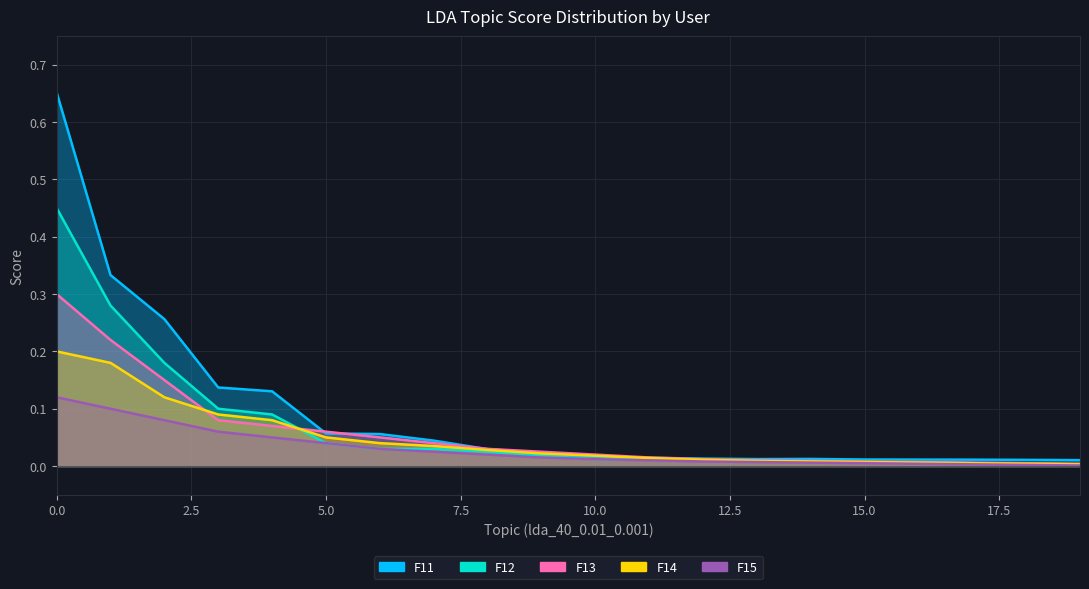

The value of F13 at 7 is 0.0. True or false?

False